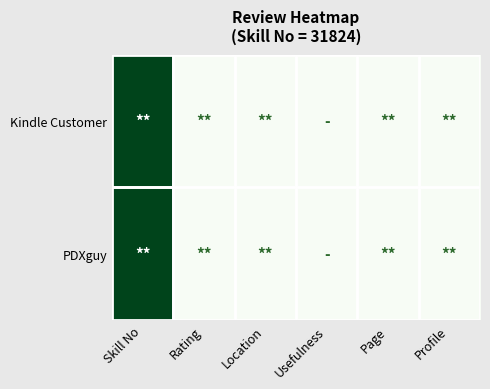

Reading left to right, extract all data points from this chart.

Kindle Customer: Skill No=31824	Rating=5	Location=1	Usefulness=0	Page=1	Profile=1
PDXguy: Skill No=31824	Rating=5	Location=1	Usefulness=0	Page=1	Profile=1